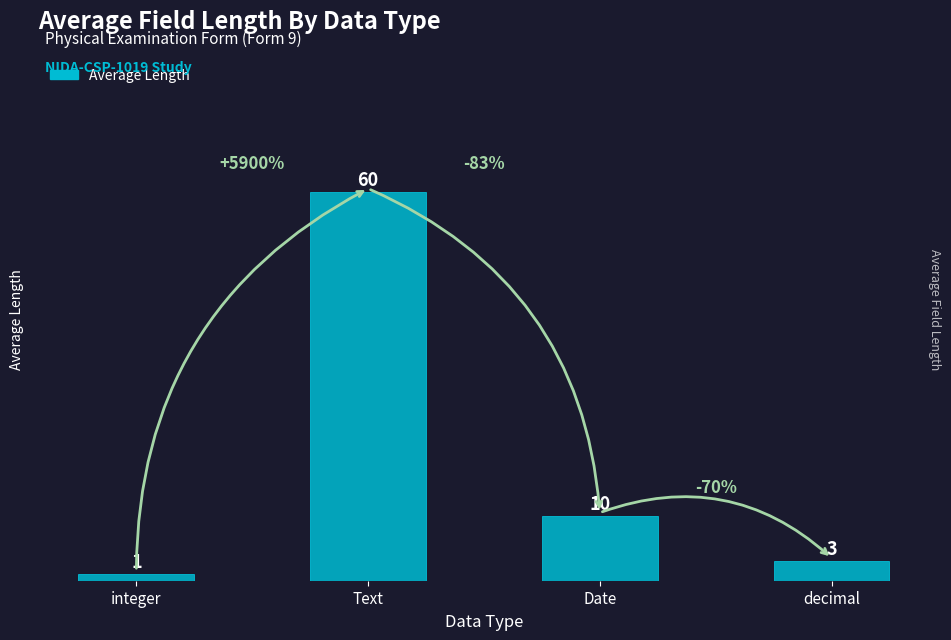

List the labels in order of value, largest first.

Text, Date, decimal, integer